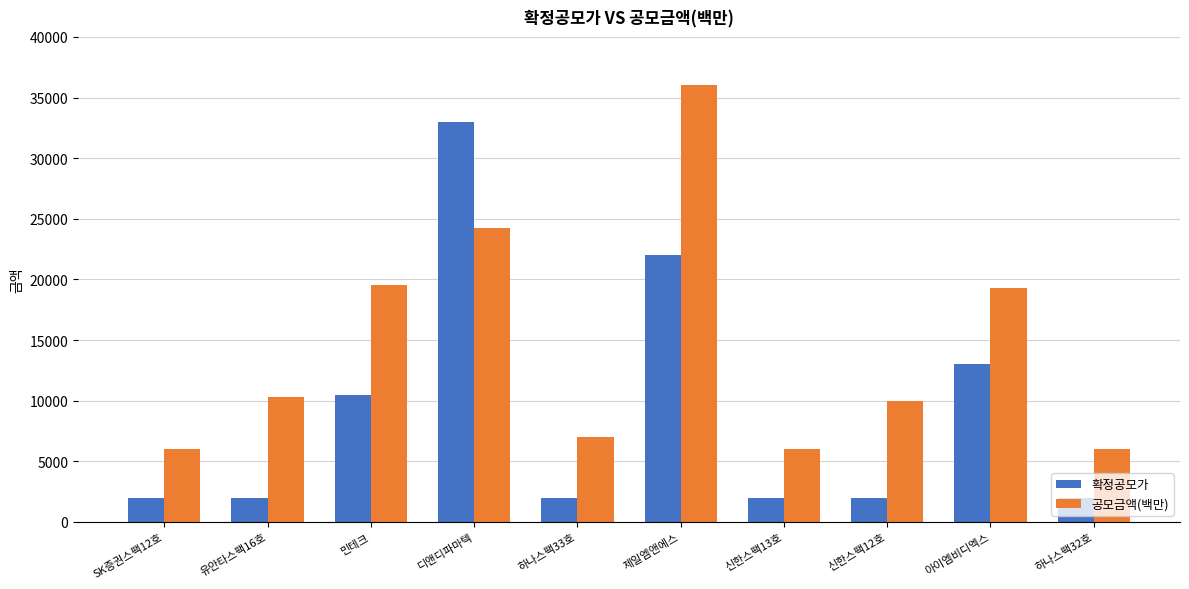

What is the label of the 7th bar from the left?

신한스팩13호